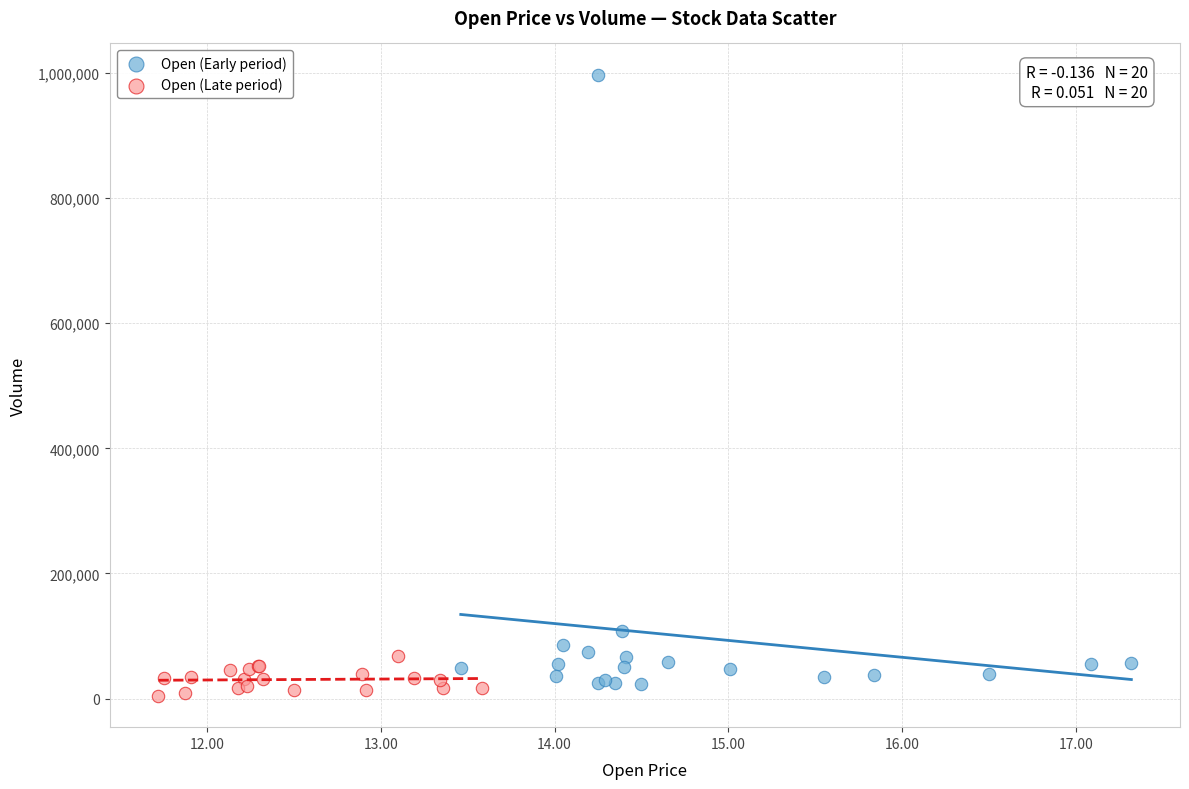

Which series reaches the maximum Y coordinate?

Open (Early period)